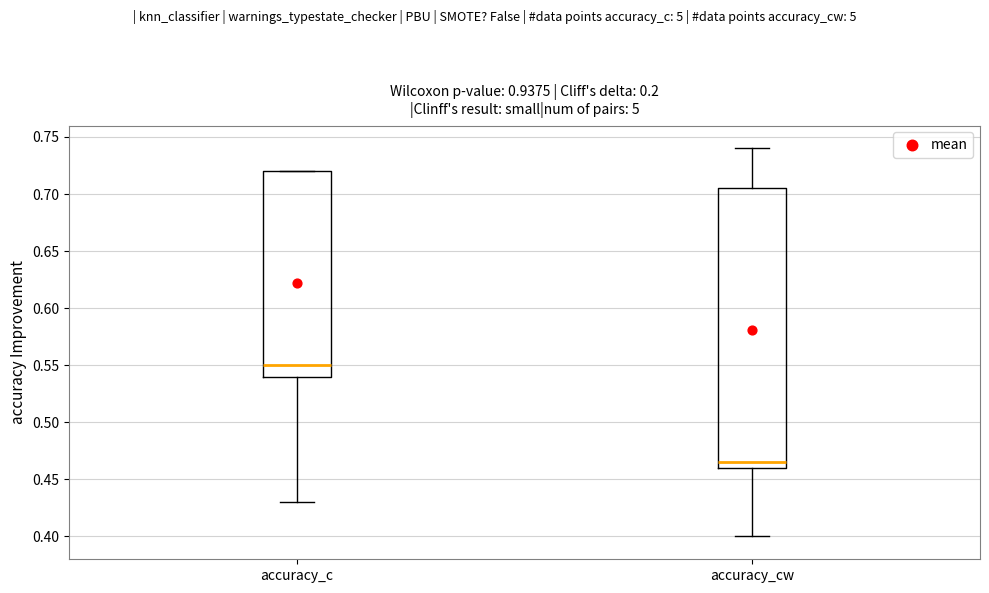

Which box is the tallest, from its lower edge to its upper edge?

accuracy_cw